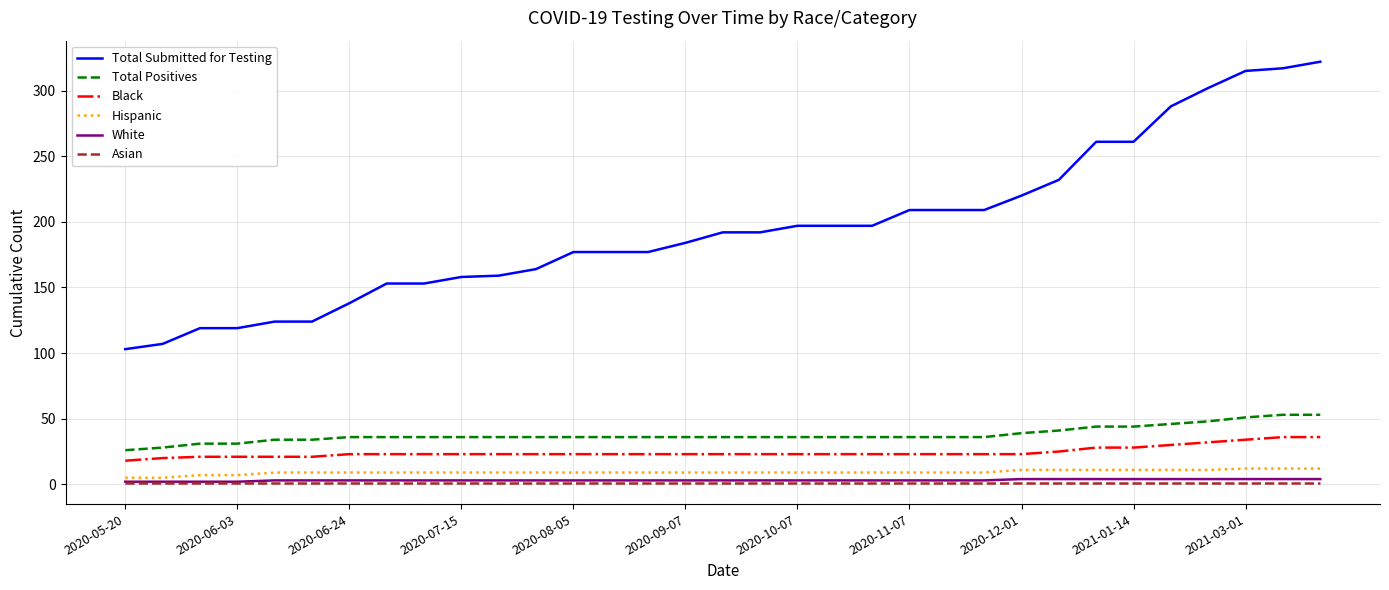

List the series in order of their peak value, highest first.

Total Submitted for Testing, Total Positives, Black, Hispanic, White, Asian